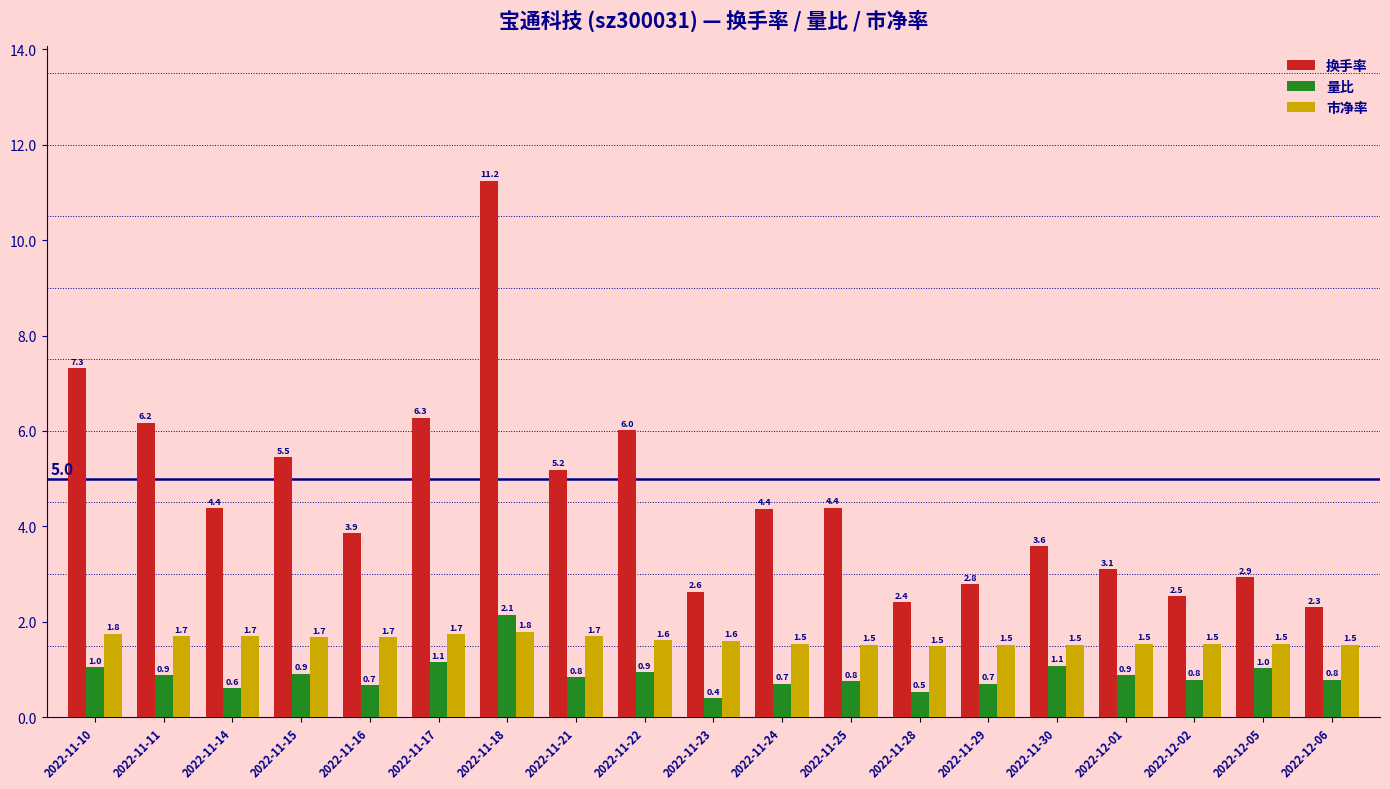

Which label corresponds to the largest value in the chart?

2022-11-18